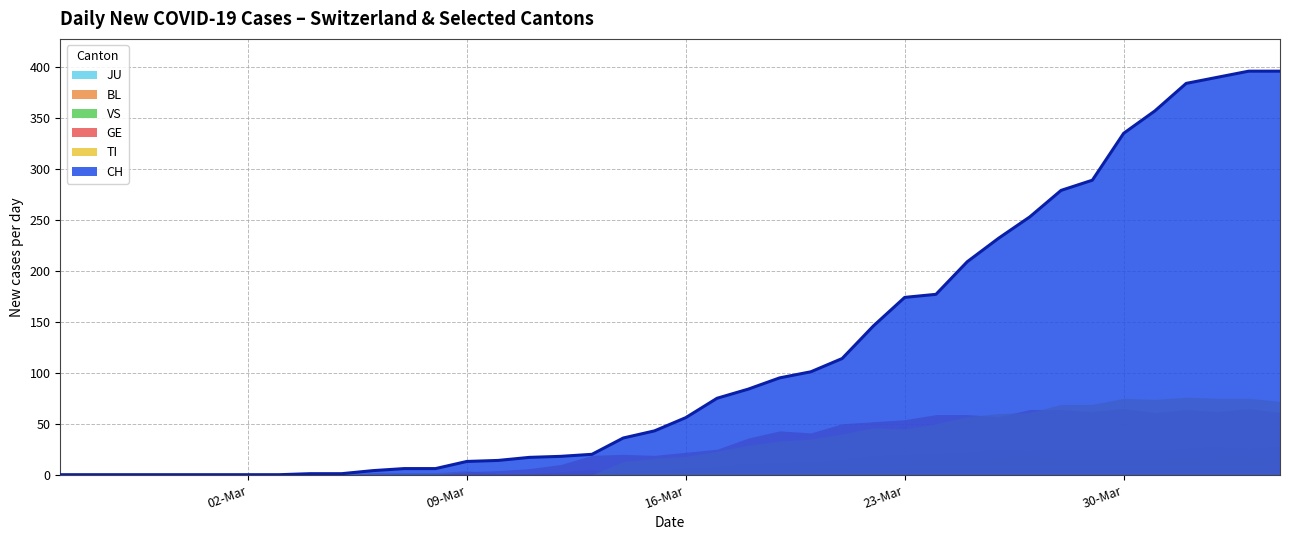

Which has a higher value, 2020-03-19 or 2020-02-27?

2020-03-19